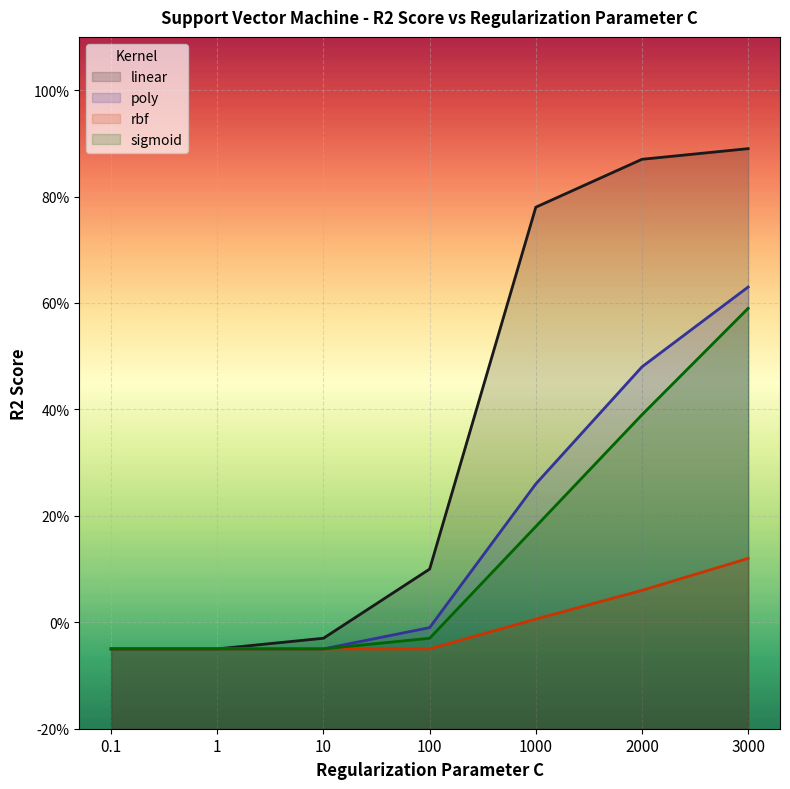

What is the label of the 4th point from the left?

100